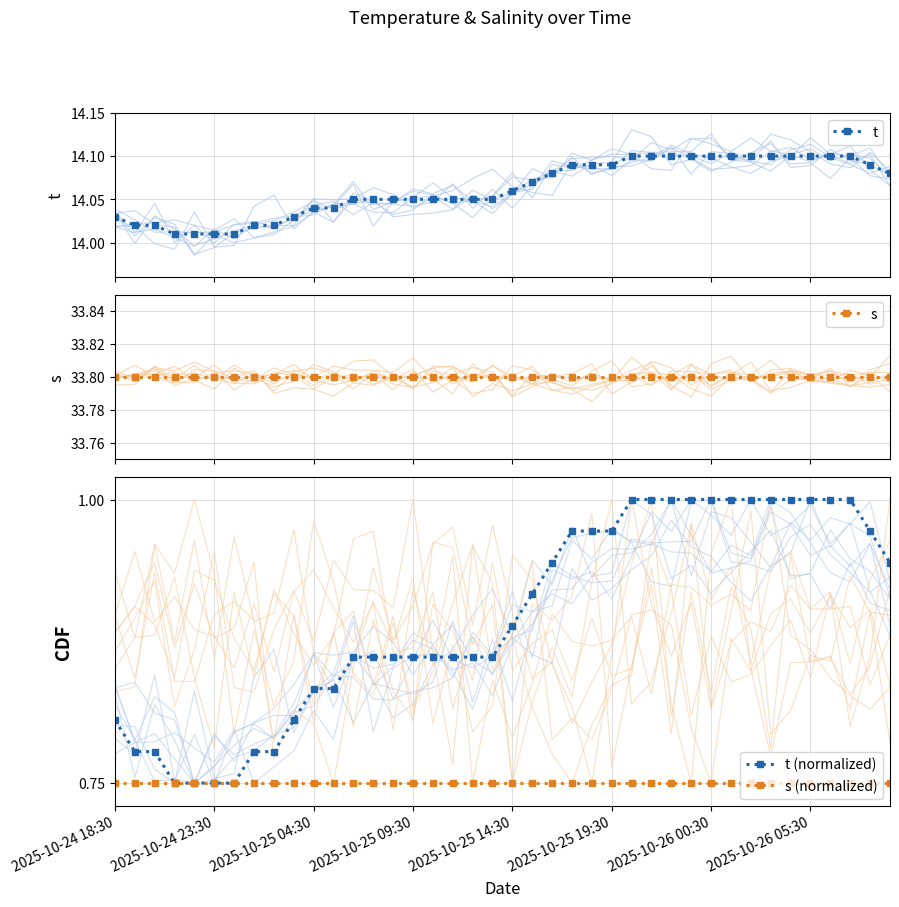

What value does the s series have at 38?

33.8